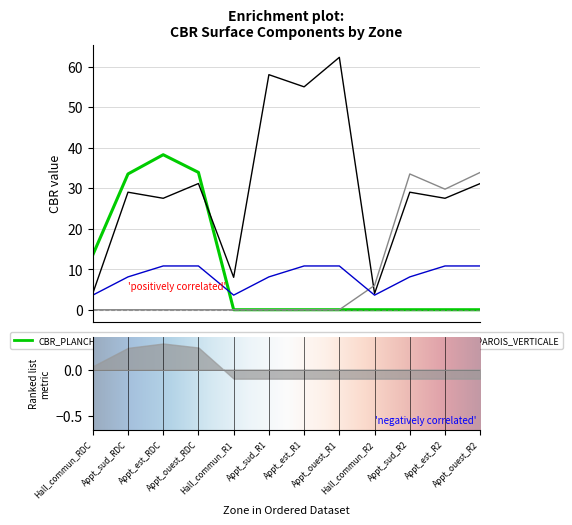

What is the label of the 7th point from the left?

Appt_est_R1